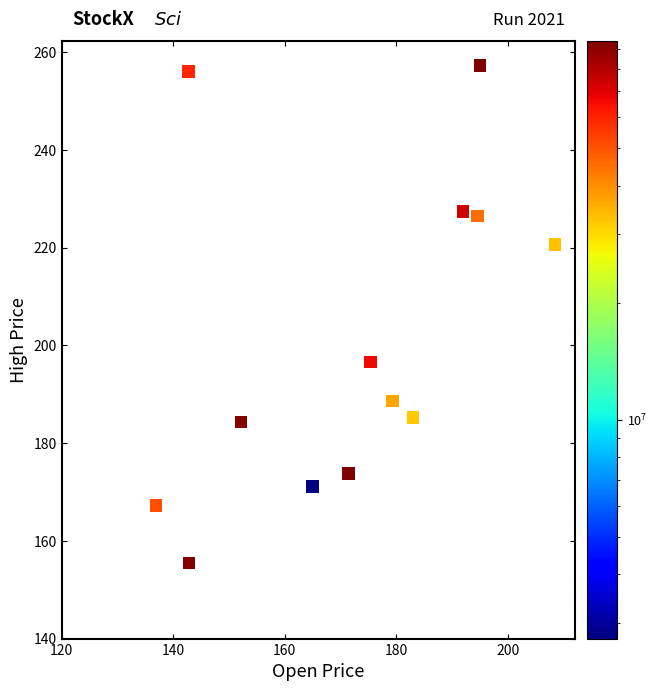

What Y value in the scatter plot is closest to 206?

196.6